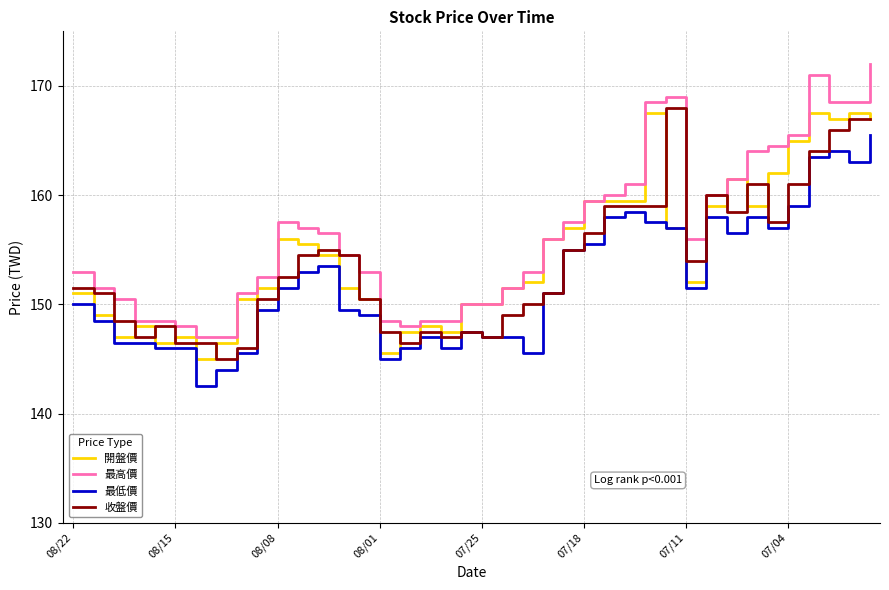

What is the smallest value displayed?

142.5